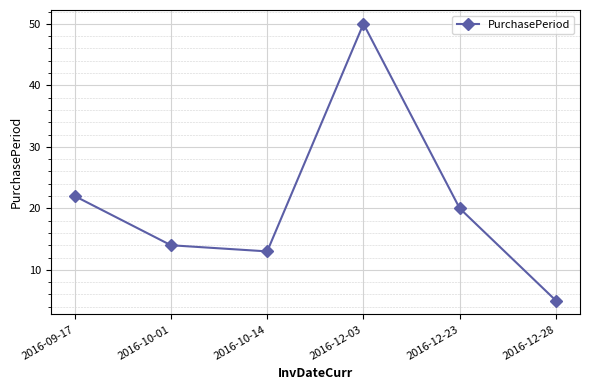

What is the difference between the maximum and minimum values?

45